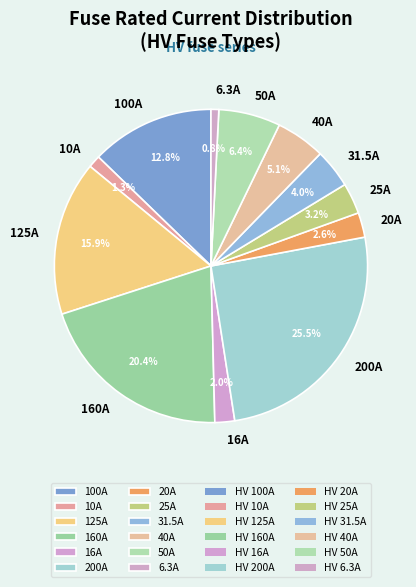

Count the number of slices in the pie.

12